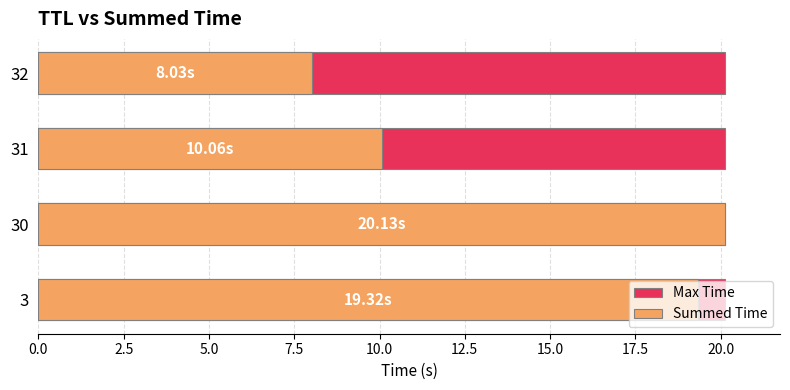

What position from the left is 7.5?

4